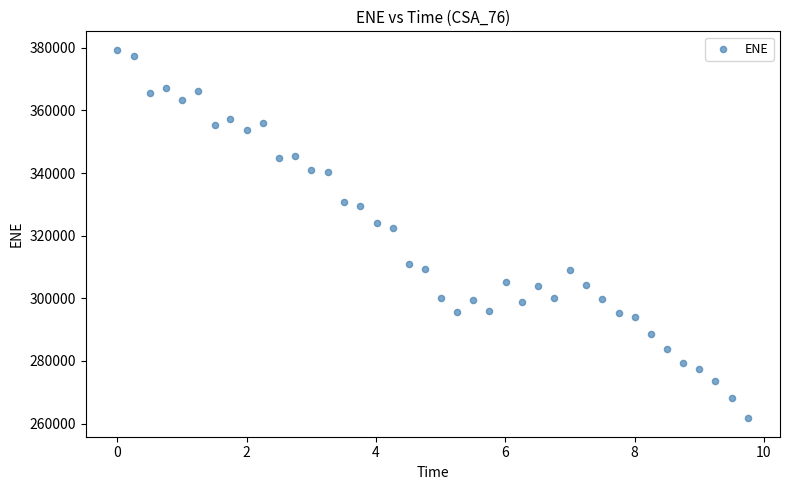

What Y value in the scatter plot is closest to 320523?

322350